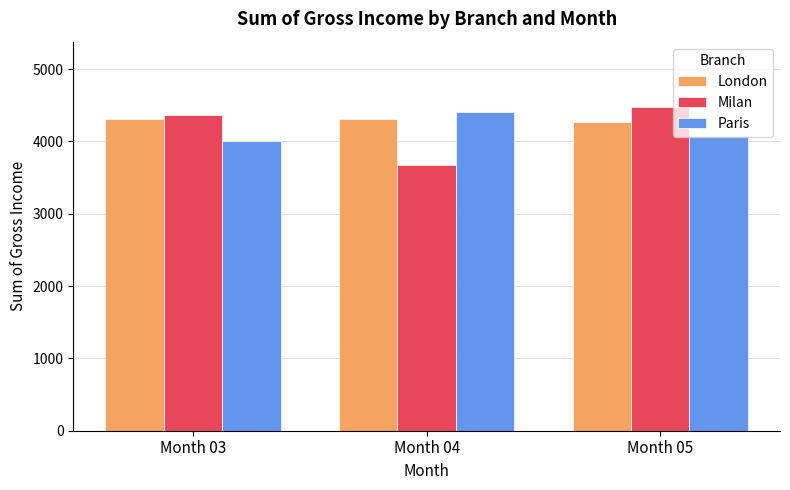

Is the value of Milan at Month 05 greater than the value of Paris at Month 03?

Yes